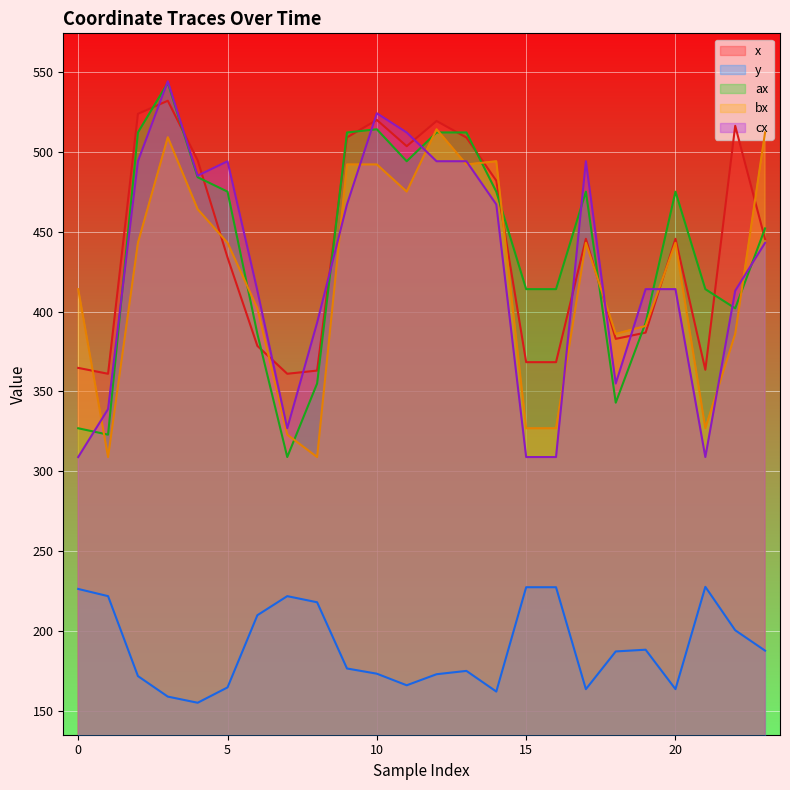

What is the value of the cx point at the 15th from the left?

467.0